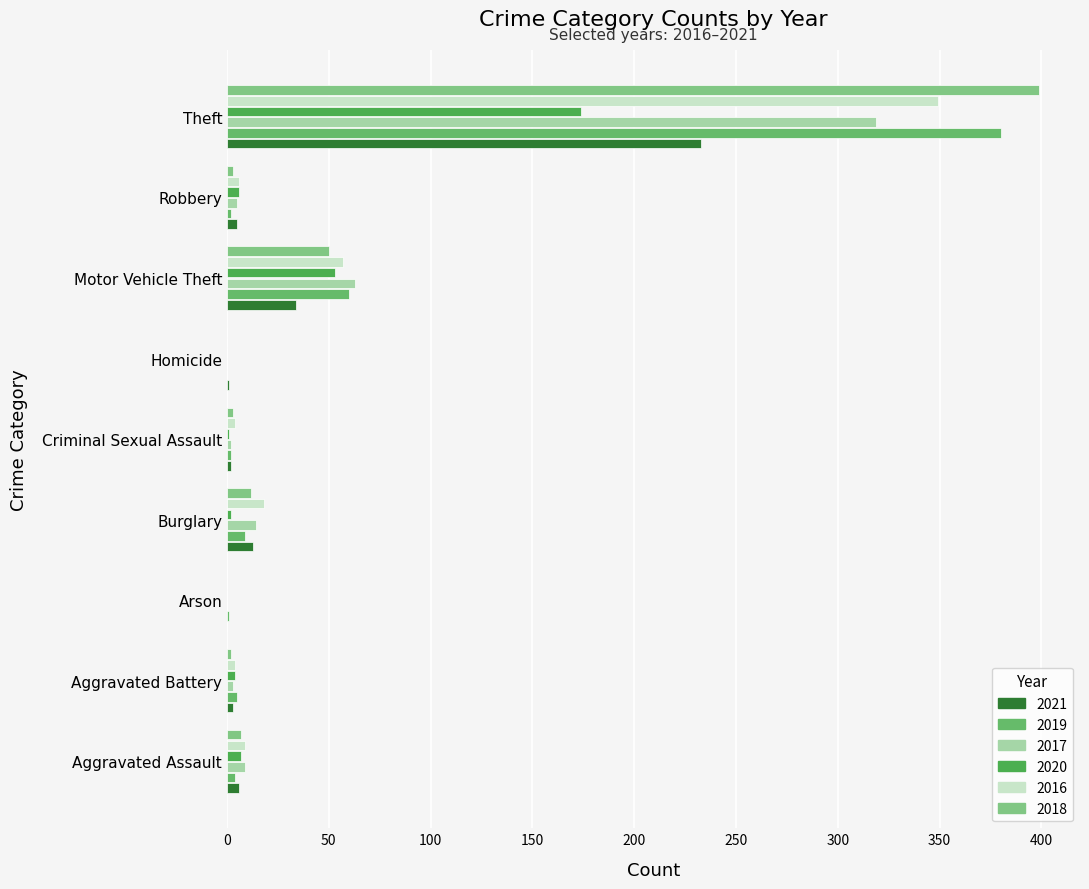

Count the number of categories in the chart.

9